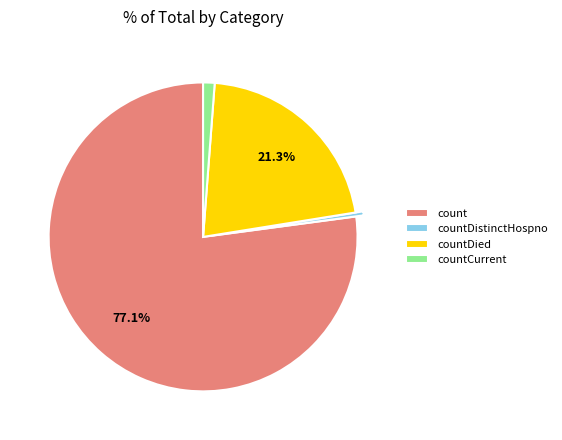

How many segments does this pie chart have?

4